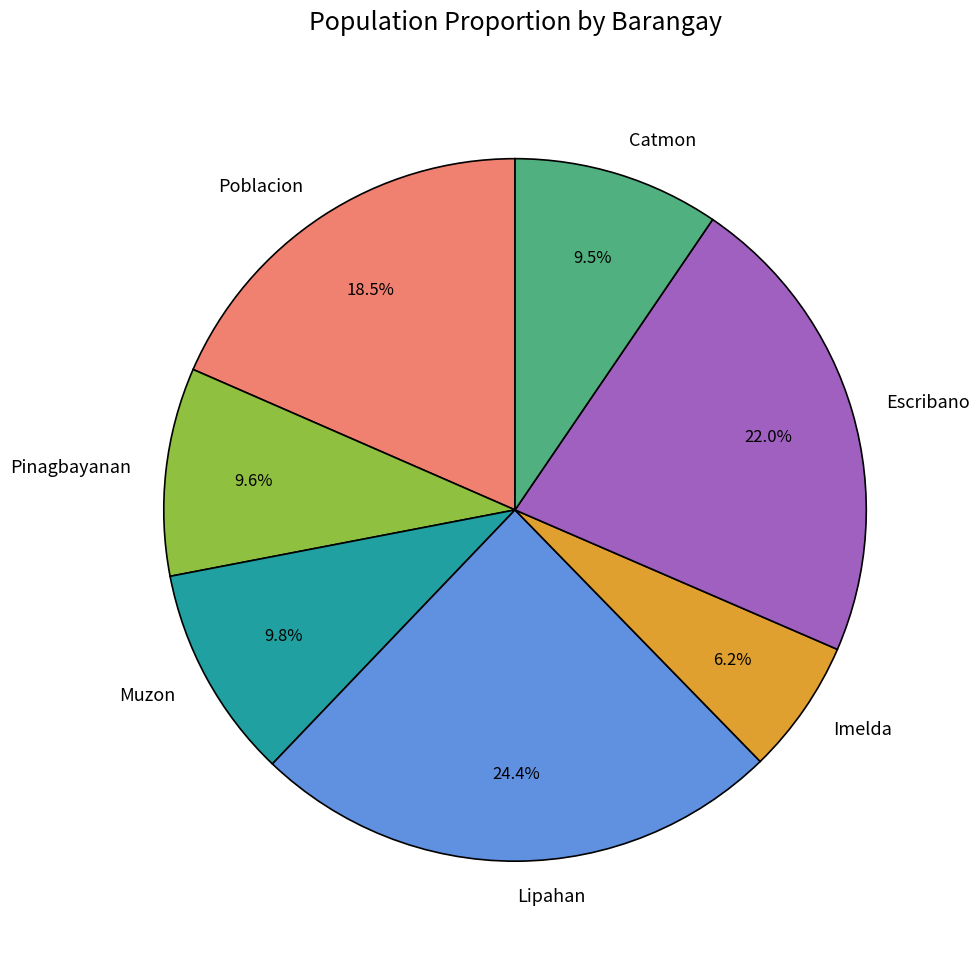

Approximately how many times larger is the value at Lipahan compared to Muzon?

2.5